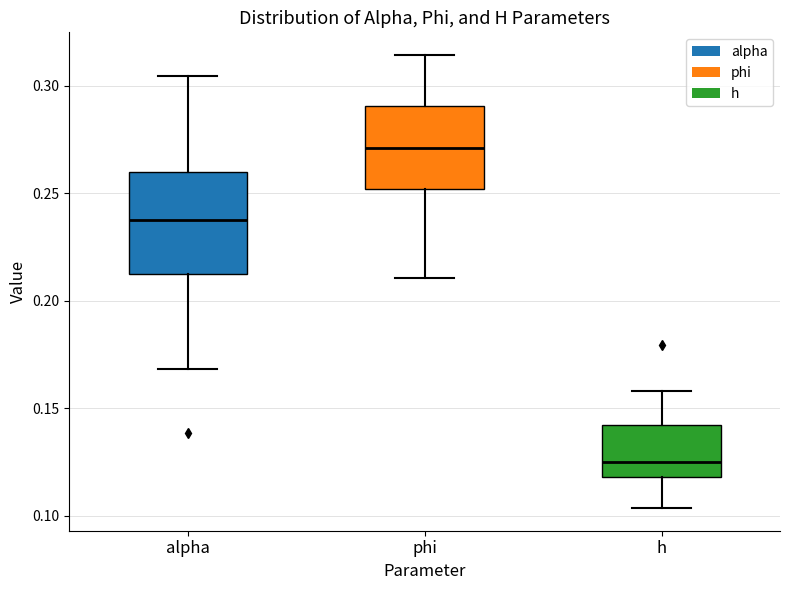

Reading left to right, transcribe this box plot: for each box, give where its median line is, the range the box spans, and where its two whiskers end, as read against the y-axis. The values are not printed on the chart, so give them approximately, as read against the axis.

alpha: median 0.240, box 0.210 to 0.260, whiskers 0.170 to 0.305
phi: median 0.270, box 0.250 to 0.290, whiskers 0.210 to 0.315
h: median 0.125, box 0.120 to 0.140, whiskers 0.105 to 0.160